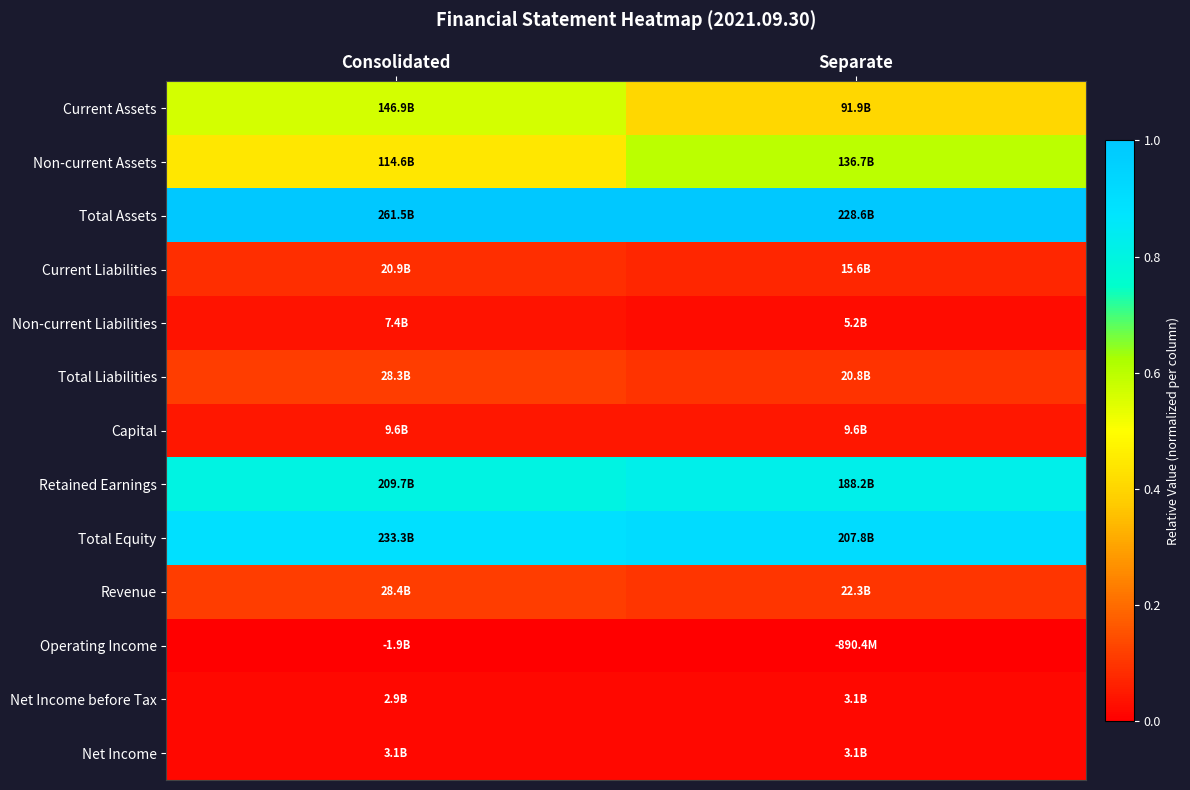

Which category has the highest value across all series?

Consolidated